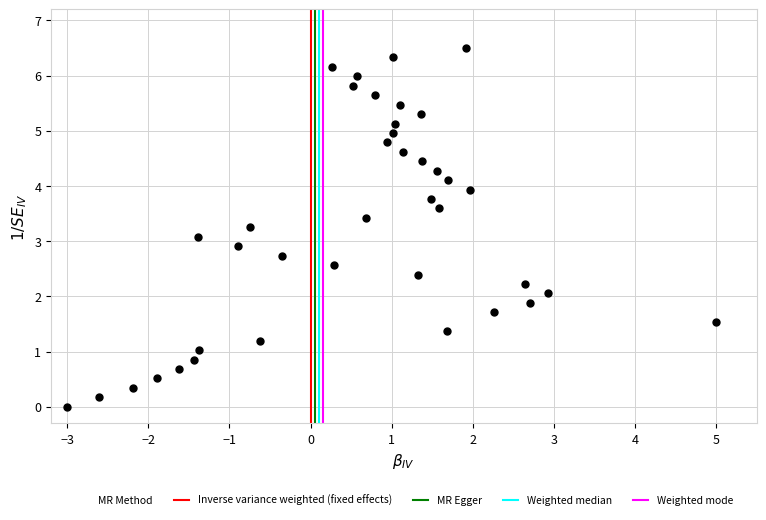

What is the range of Y values (max minus min)?

6.5